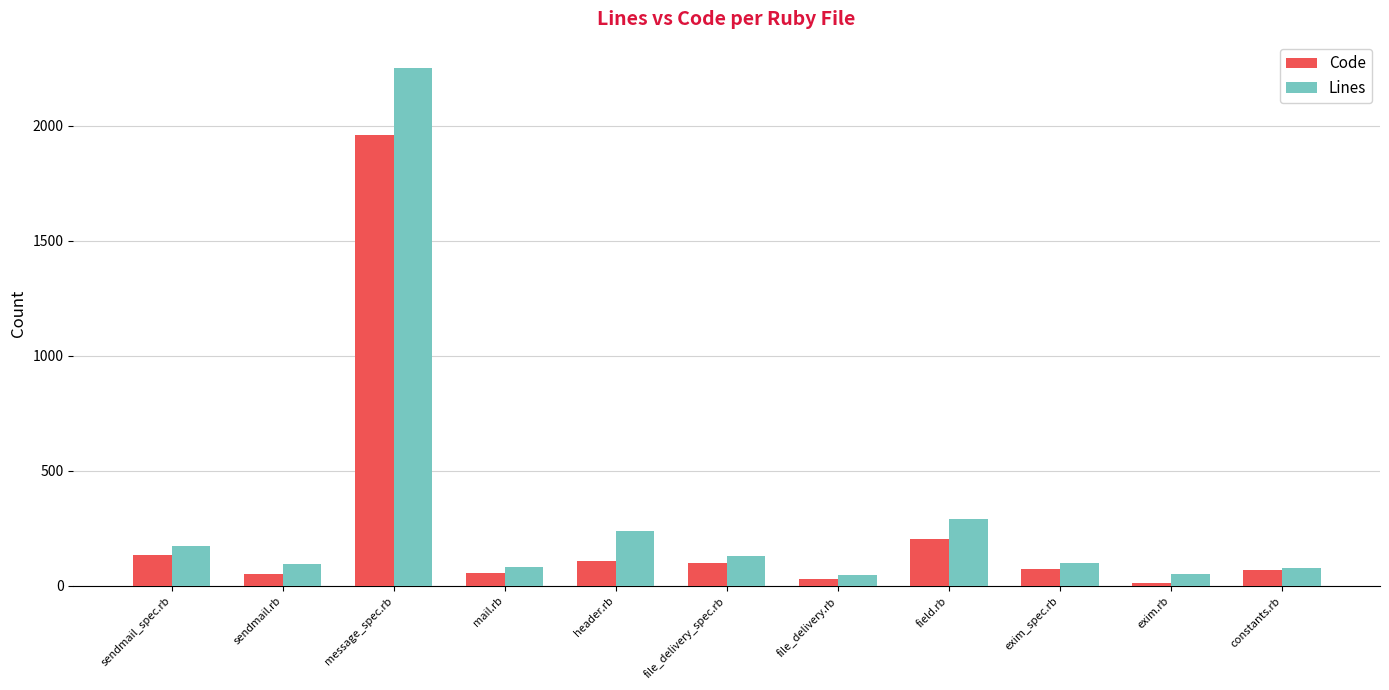

At how many categories does at least one series exceed 2102?

1